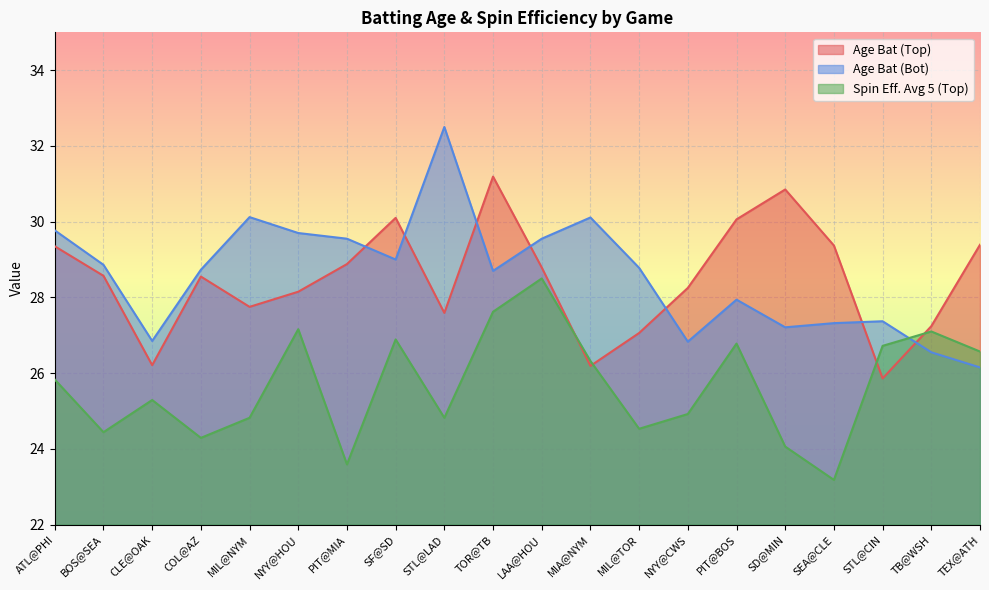

What is the difference between the maximum and minimum values in the age_bat_bot series?

6.4